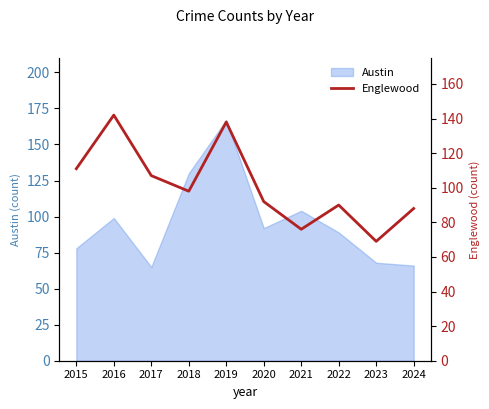

Read the value at 2020, to the nearest 10.

90